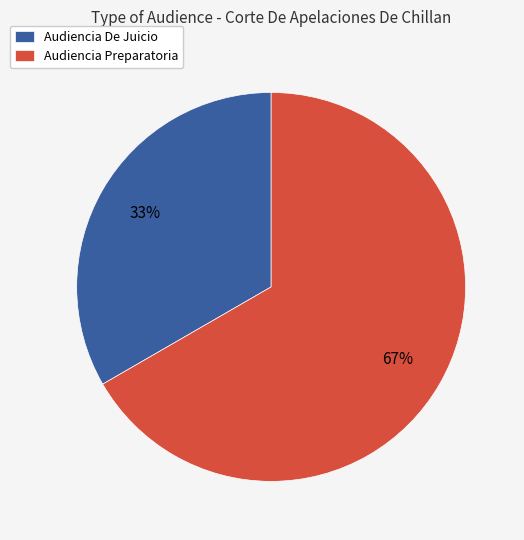

What is the largest slice in the pie chart?

Audiencia Preparatoria